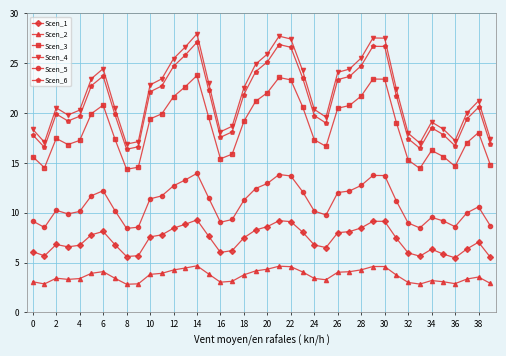

What is the maximum value shown in the chart?

28.0